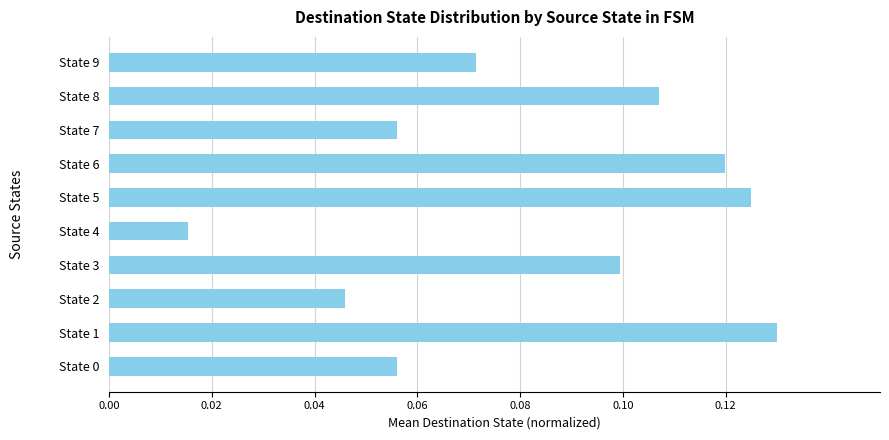

Which label corresponds to the smallest value in the chart?

State 4